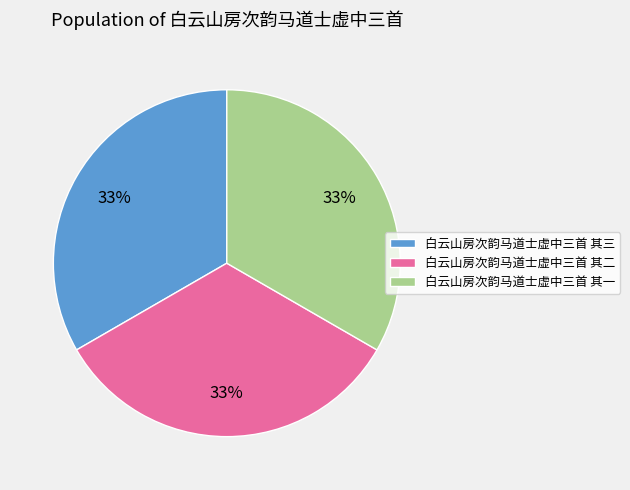

The 白云山房次韵马道士虚中三首 其二 slice represents 33% of the pie. True or false?

True